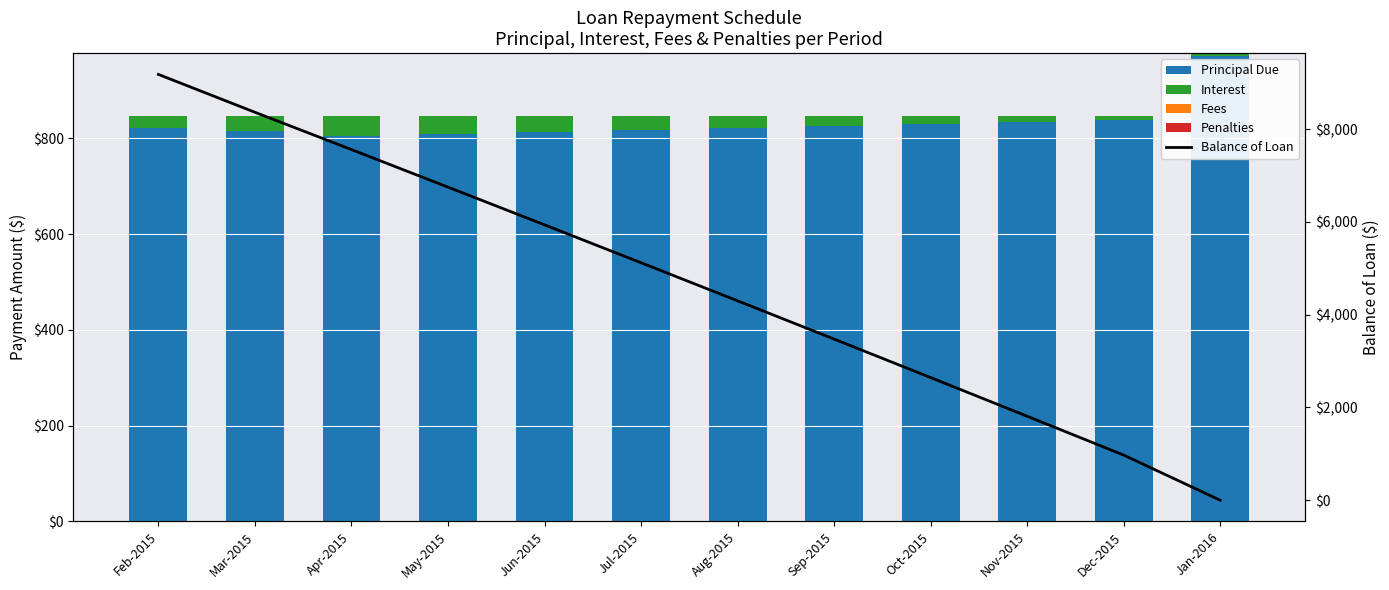

Is the value of Balance of Loan at Jul-2015 greater than the value of Principal Due at Feb-2015?

Yes